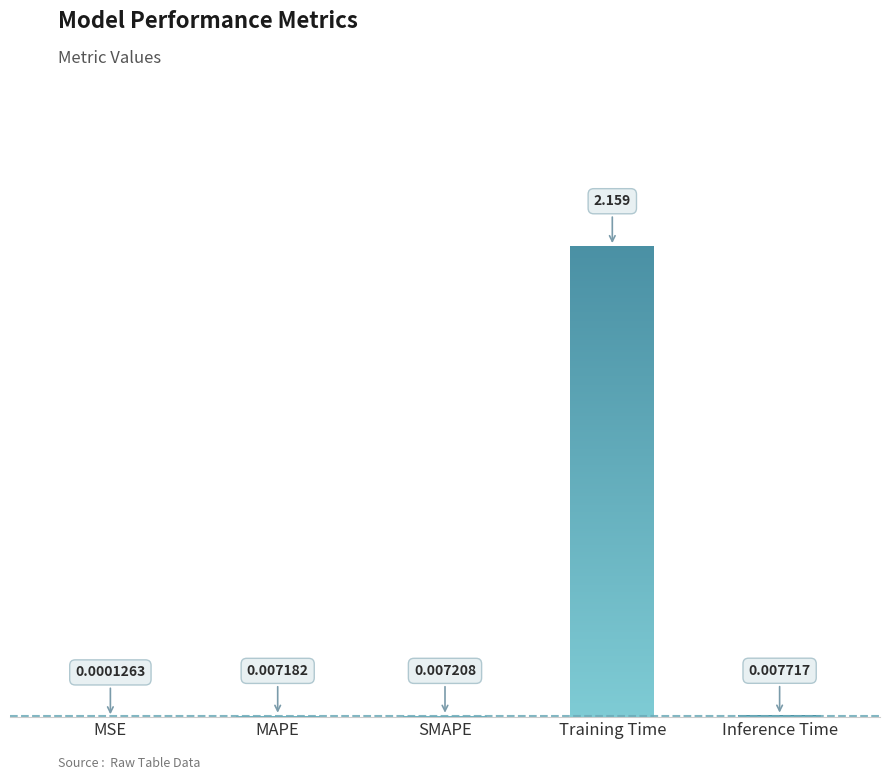

Reading left to right, transcribe all the data shown in this chart.

MSE=0.0	MAPE=0.0	SMAPE=0.0	Training Time=2.2	Inference Time=0.0